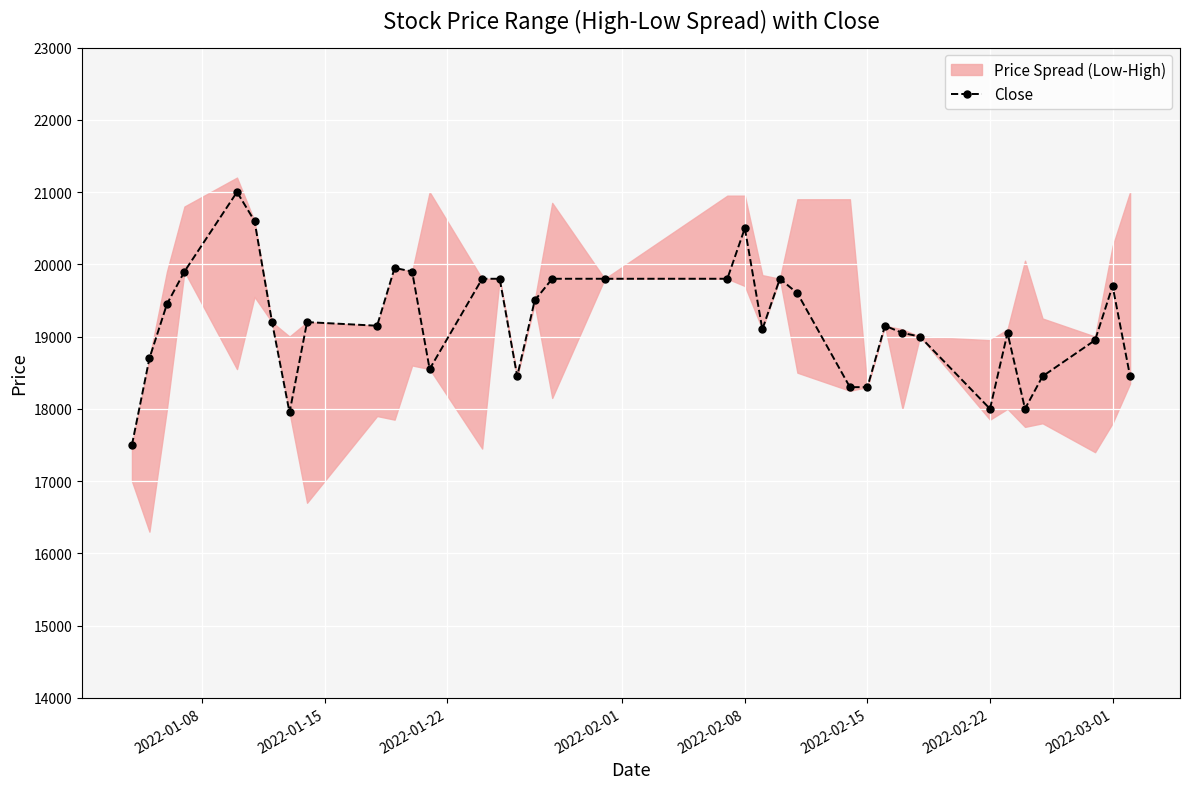

What is the lowest value of the Close series?

17500